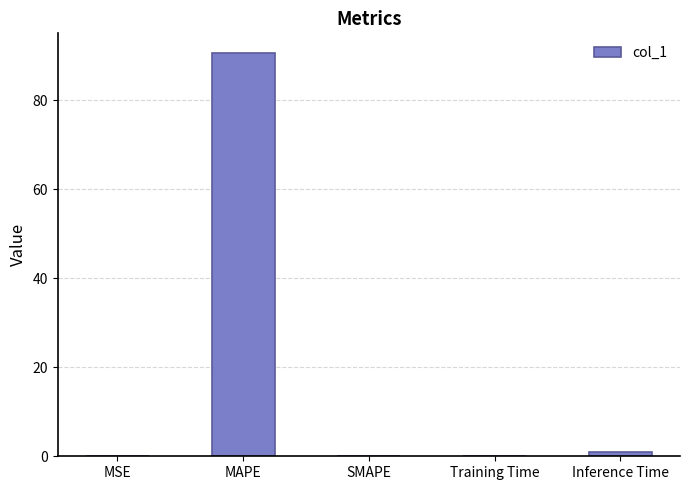

The chart shows a value of 44.2 at SMAPE. True or false?

False